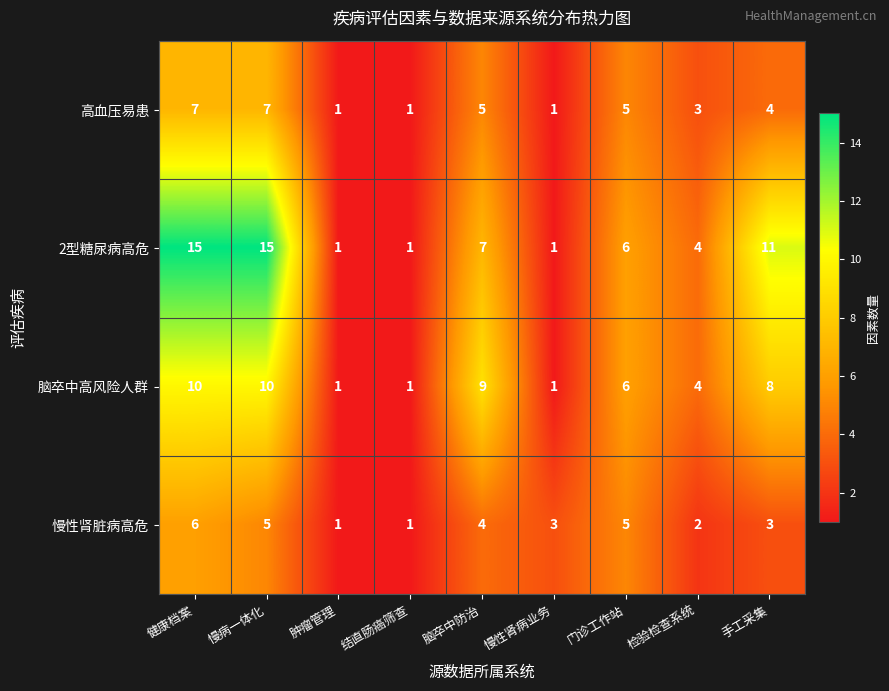

Which series has the largest total across all categories?

2型糖尿病高危